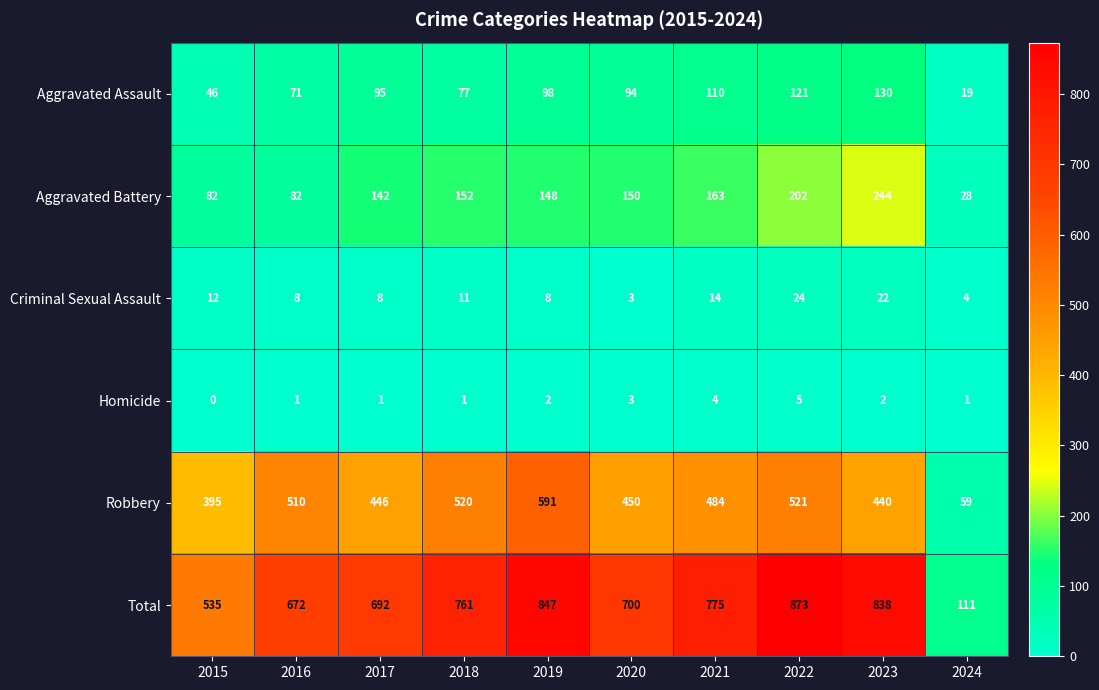

The Total series shows 873 at 2022. True or false?

True